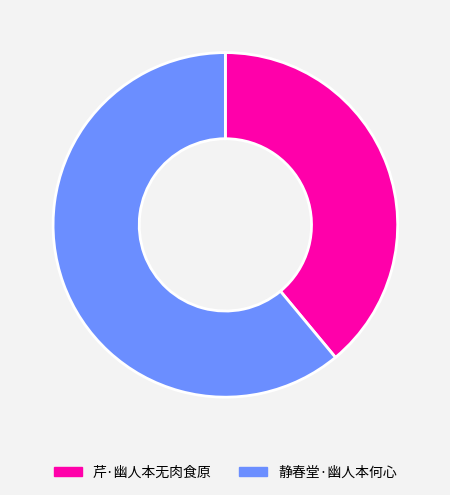

Is 芹·幽人本无肉食原 the majority of the pie?

No